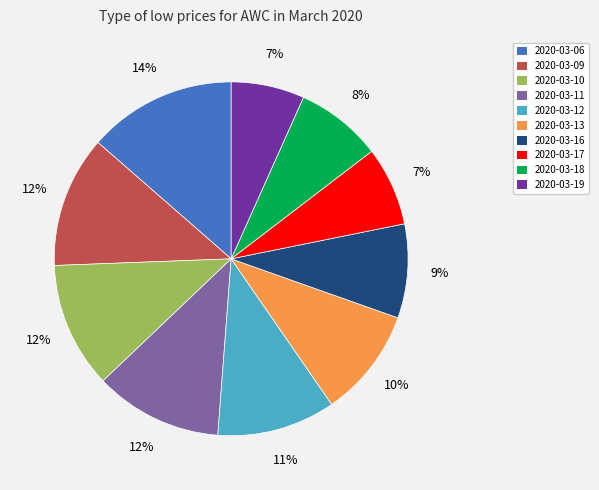

To the nearest percent, what portion does 2020-03-18 represent?

8%